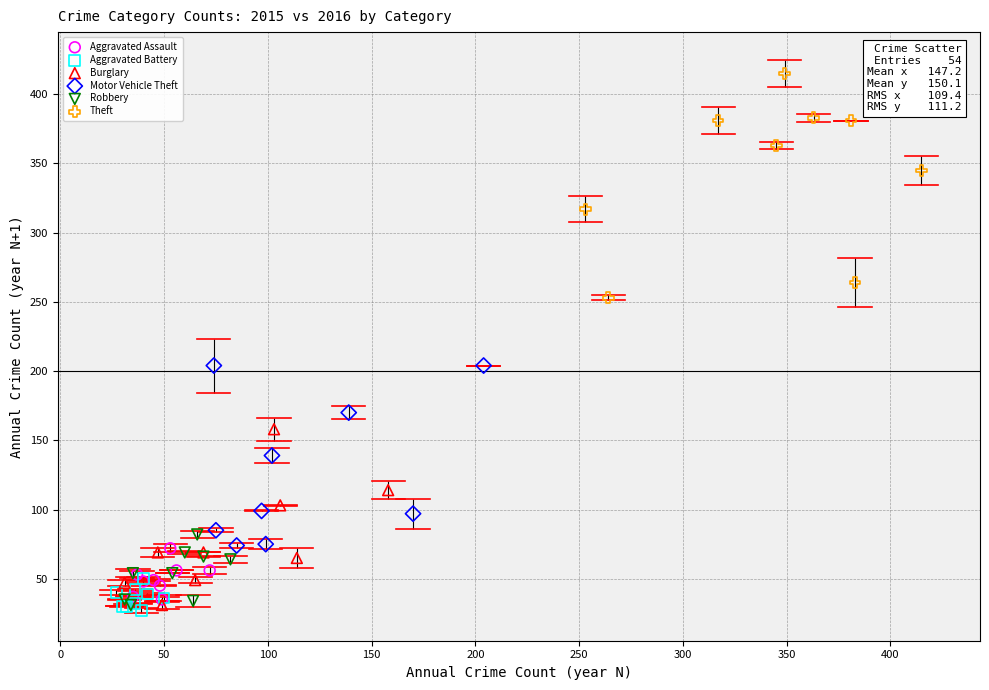

Which series contains the highest Y value?

Theft